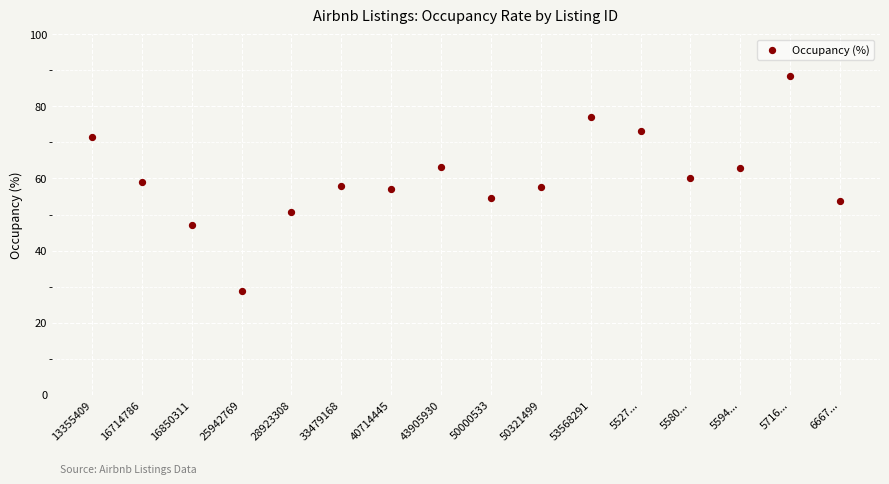

What is the range of Y values (max minus min)?

59.6